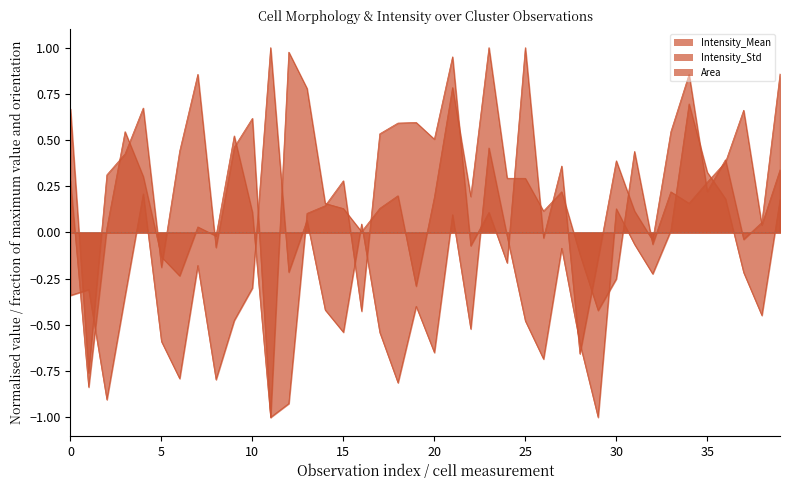

Where is the first local maximum for Intensity_Mean?

15